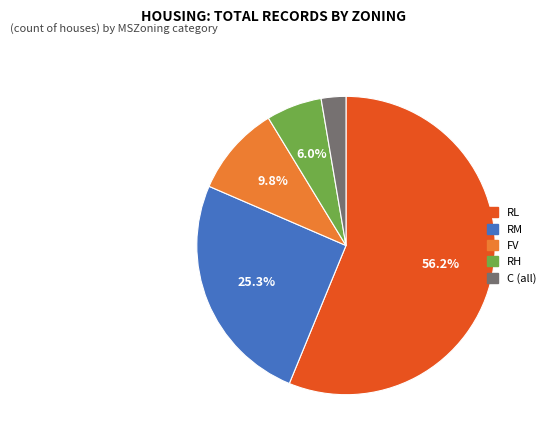

Is it true that RL is 56% of the pie?

True